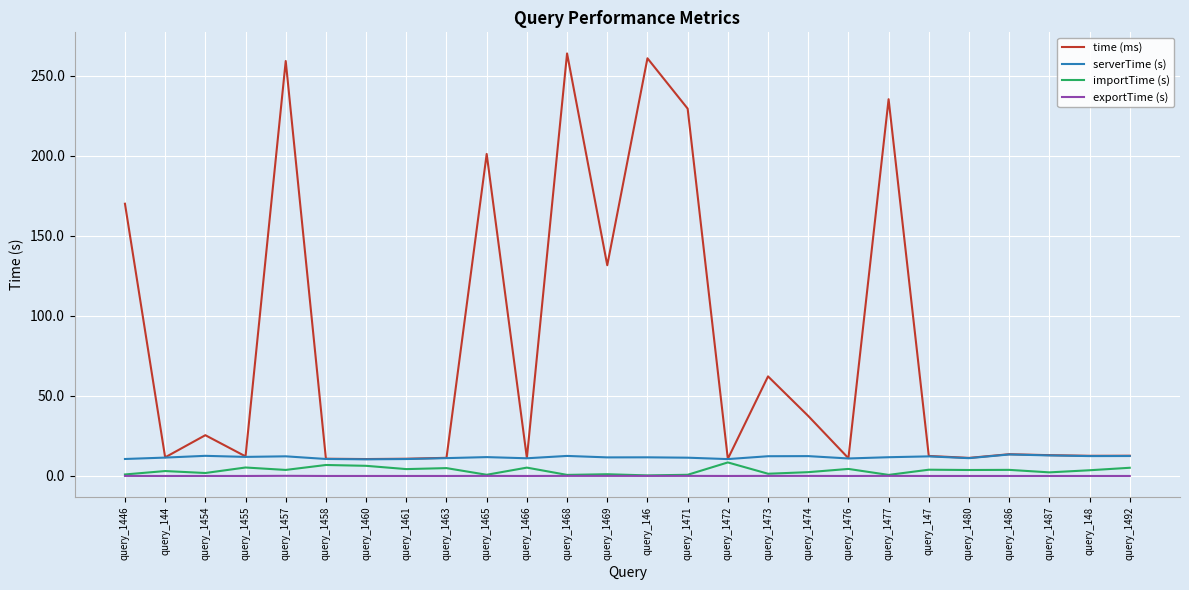

What is the highest value of the importTime (s) series?

8.5